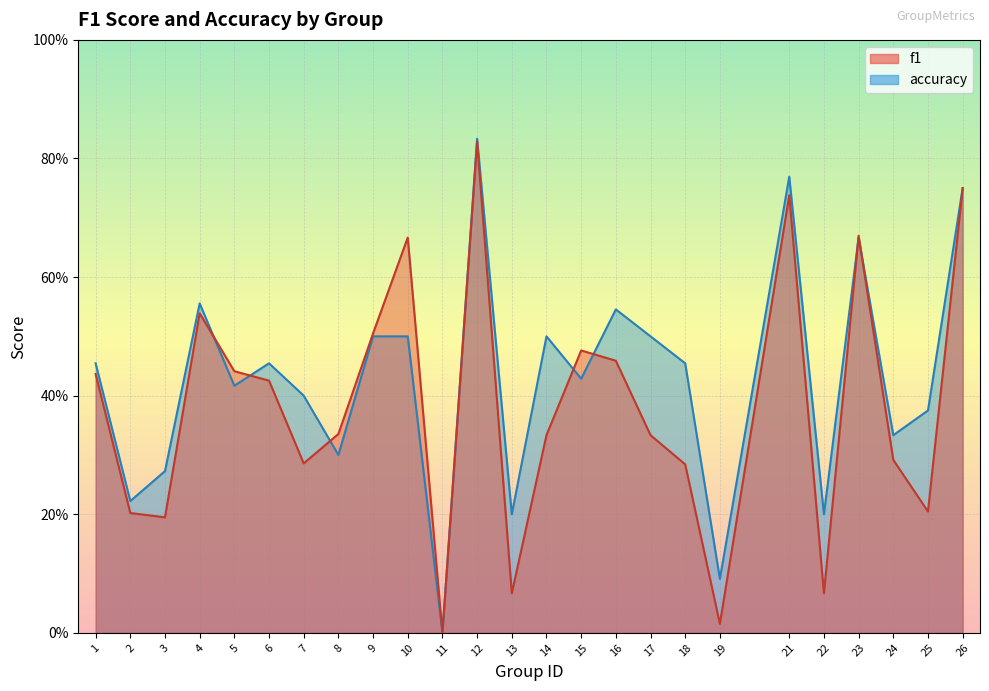

Does the chart display data point markers on the line(s)?

No